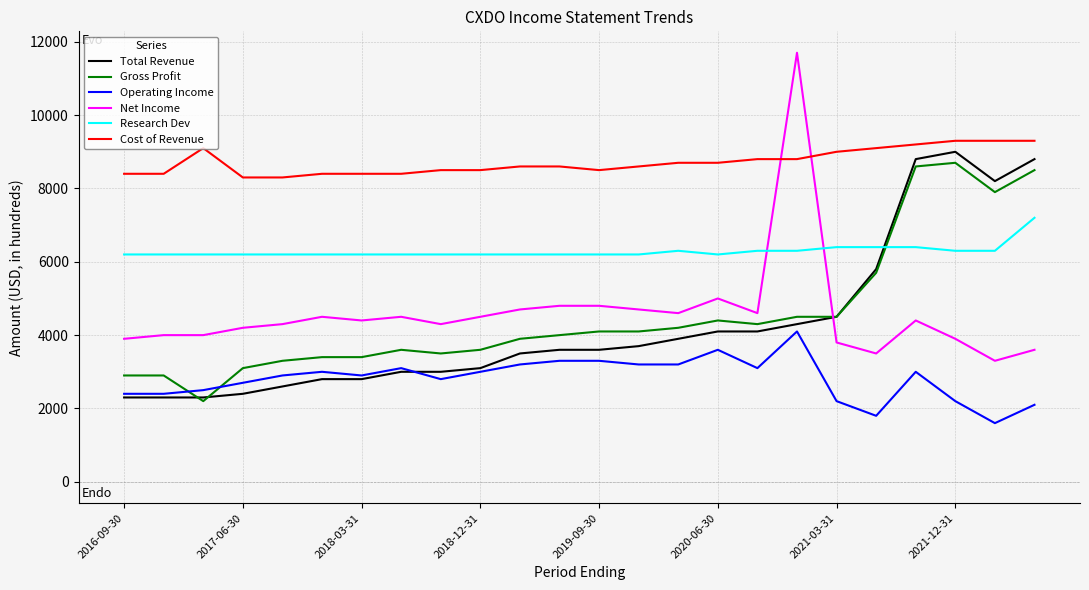

Which series has the widest spread of values?

Net Income